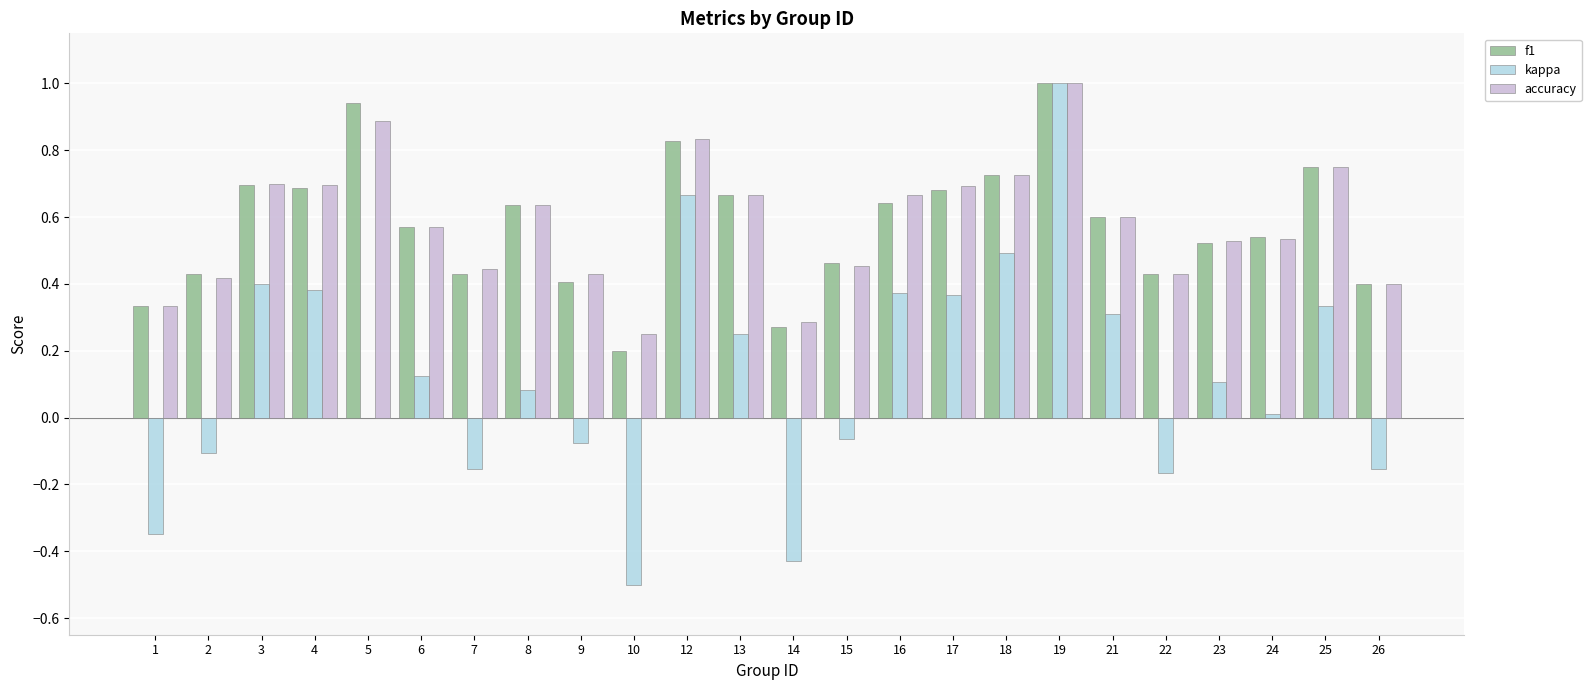

What is the maximum value shown in the chart?

1.0